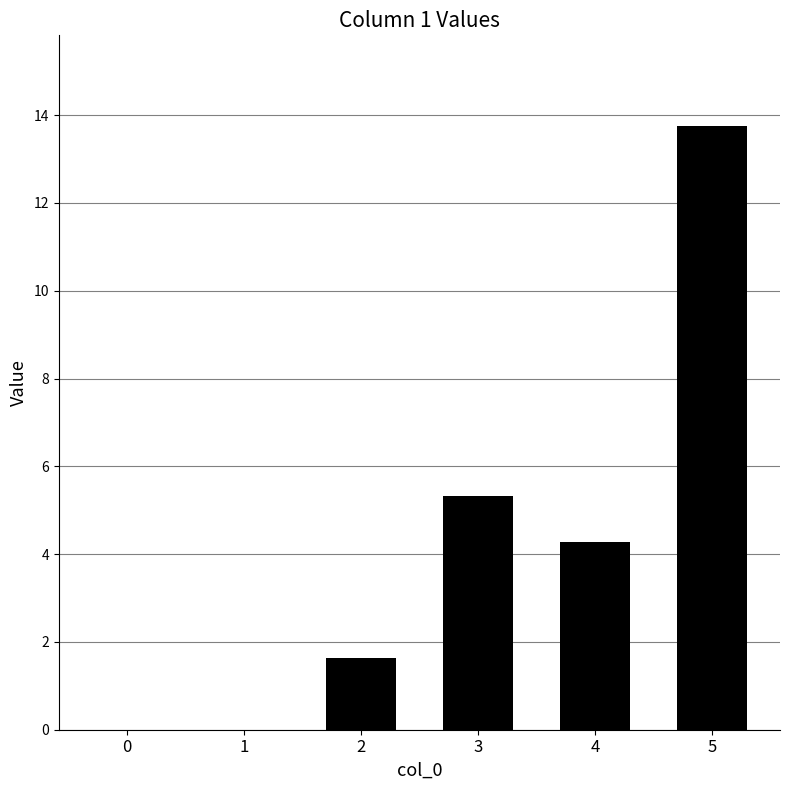

What is the average value?

4.2